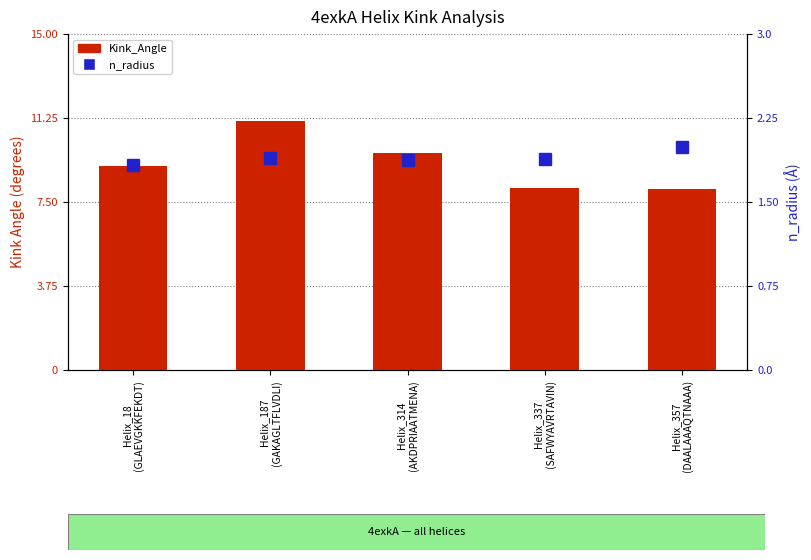

Are the bars grouped side by side (vs. stacked)?

Yes